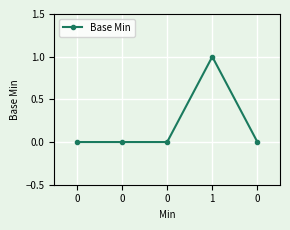

Reading left to right, extract all data points from this chart.

0=0	0=0	0=0	1=1	0=0